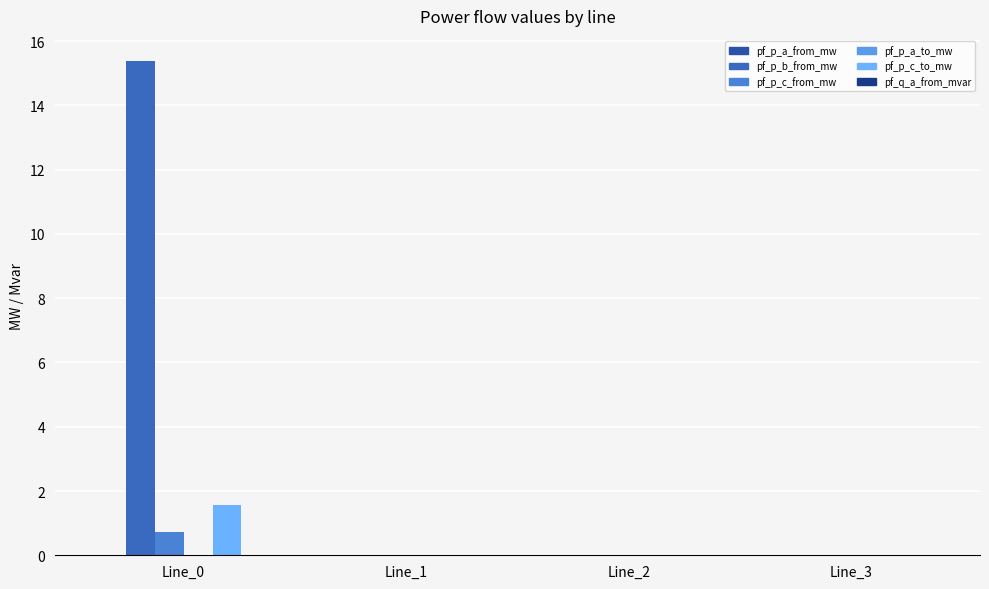

What is the sum of the pf_p_b_from_mw values at Line_2 and Line_0?

15.4